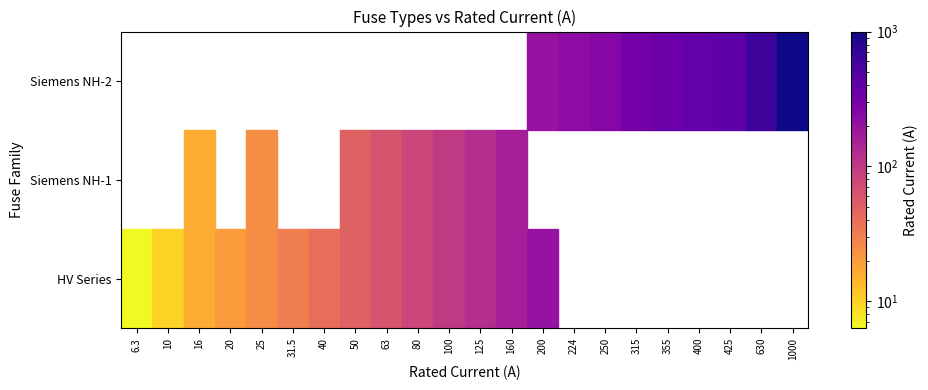

Reading left to right, transcribe all the data shown in this chart.

6.3	10.0	16.0	20.0	25.0	31.5	40.0	50.0	63.0	80.0	100.0	125.0	160.0	200.0	16.0	25.0	50.0	63.0	80.0	100.0	125.0	160.0	200.0	224.0	250.0	315.0	355.0	400.0	425.0	630.0	1000.0